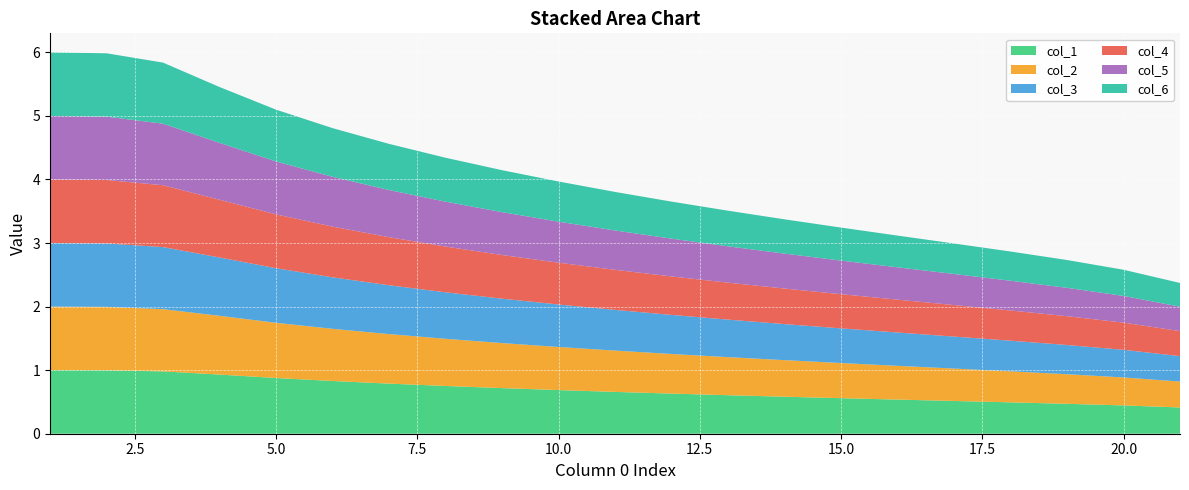

Reading right to left, what are all the values shown in this chart?

col_1: 21=0.4	20=0.4	19=0.5	18=0.5	17=0.5	16=0.5	15=0.6	14=0.6	13=0.6	12=0.6	11=0.7	10=0.7	9=0.7	8=0.8	7=0.8	6=0.8	5=0.9	4=0.9	3=1.0	2=1.0	1=1.0
col_2: 21=0.4	20=0.4	19=0.5	18=0.5	17=0.5	16=0.5	15=0.6	14=0.6	13=0.6	12=0.6	11=0.6	10=0.7	9=0.7	8=0.7	7=0.8	6=0.8	5=0.9	4=0.9	3=1.0	2=1.0	1=1.0
col_3: 21=0.4	20=0.4	19=0.5	18=0.5	17=0.5	16=0.5	15=0.5	14=0.6	13=0.6	12=0.6	11=0.6	10=0.7	9=0.7	8=0.7	7=0.8	6=0.8	5=0.9	4=0.9	3=1.0	2=1.0	1=1.0
col_4: 21=0.4	20=0.4	19=0.5	18=0.5	17=0.5	16=0.5	15=0.5	14=0.6	13=0.6	12=0.6	11=0.6	10=0.7	9=0.7	8=0.7	7=0.8	6=0.8	5=0.8	4=0.9	3=1.0	2=1.0	1=1.0
col_5: 21=0.4	20=0.4	19=0.4	18=0.5	17=0.5	16=0.5	15=0.5	14=0.5	13=0.6	12=0.6	11=0.6	10=0.6	9=0.7	8=0.7	7=0.7	6=0.8	5=0.8	4=0.9	3=1.0	2=1.0	1=1.0
col_6: 21=0.4	20=0.4	19=0.4	18=0.5	17=0.5	16=0.5	15=0.5	14=0.5	13=0.6	12=0.6	11=0.6	10=0.6	9=0.7	8=0.7	7=0.7	6=0.8	5=0.8	4=0.9	3=1.0	2=1.0	1=1.0